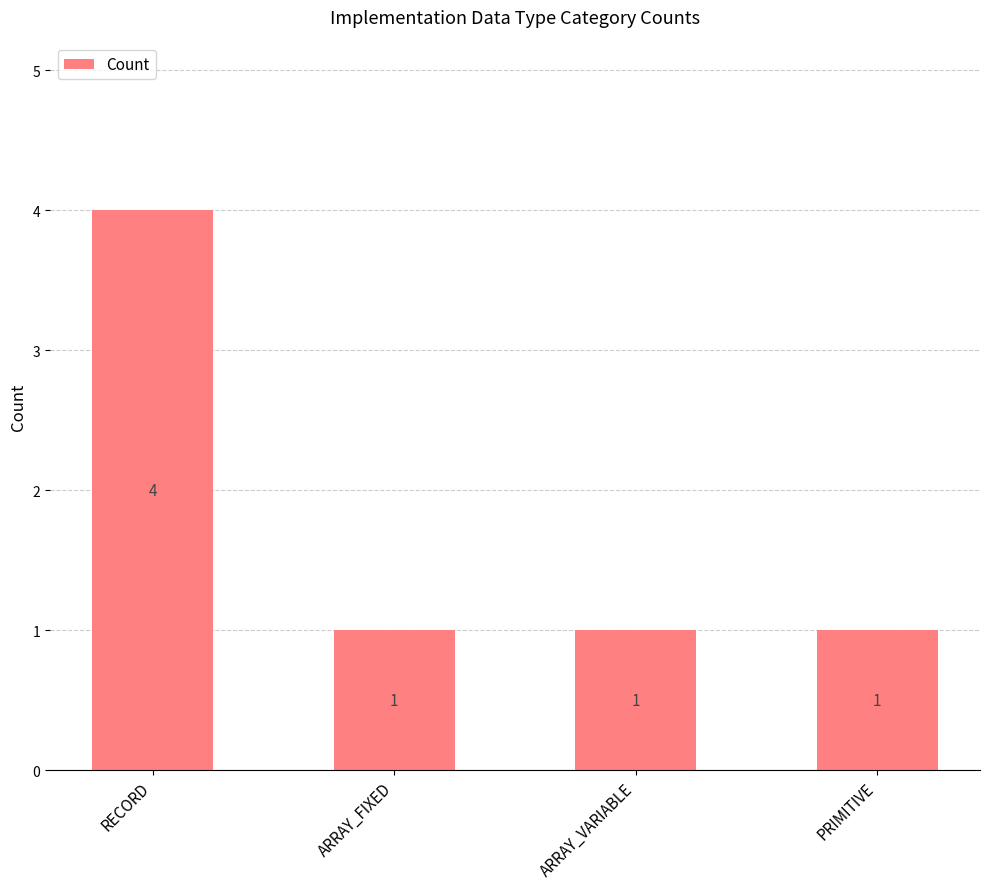

What is the greatest value displayed?

4